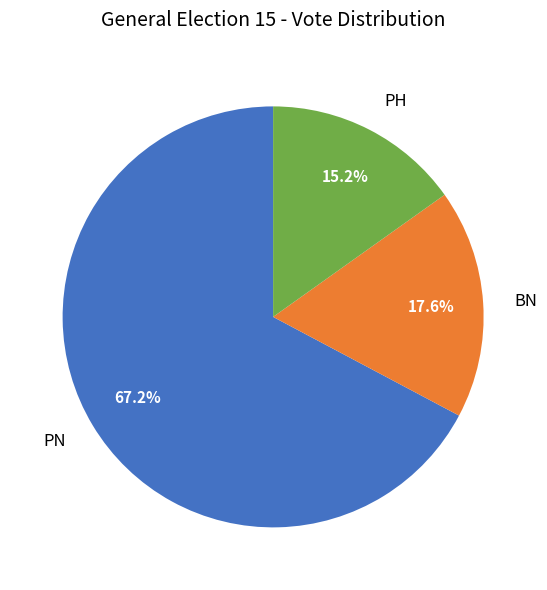

The BN slice represents 26% of the pie. True or false?

False